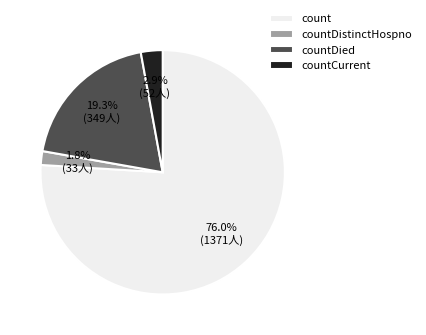

Is there a majority slice in this chart?

Yes